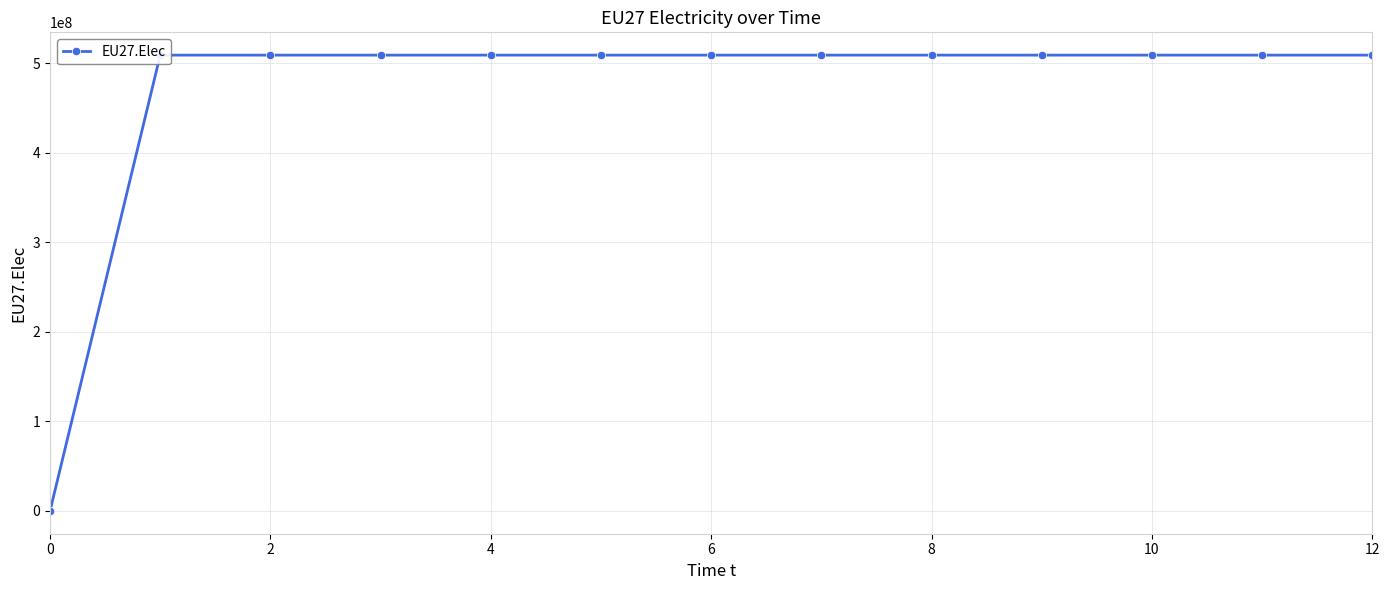

What is the sum of all values?

6105999996